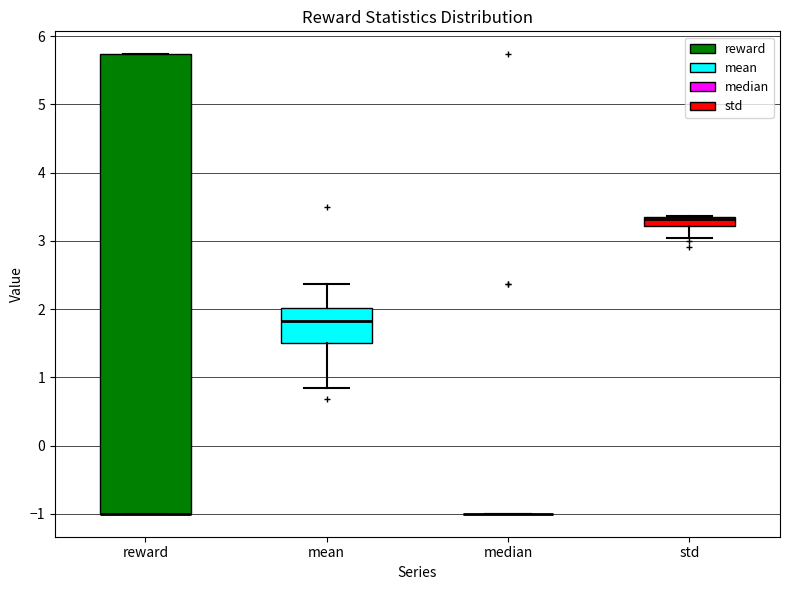

Where is the lower edge of the box for mean on the y-axis? The values are not printed on the chart, so give them approximately, as read against the axis.

1.5